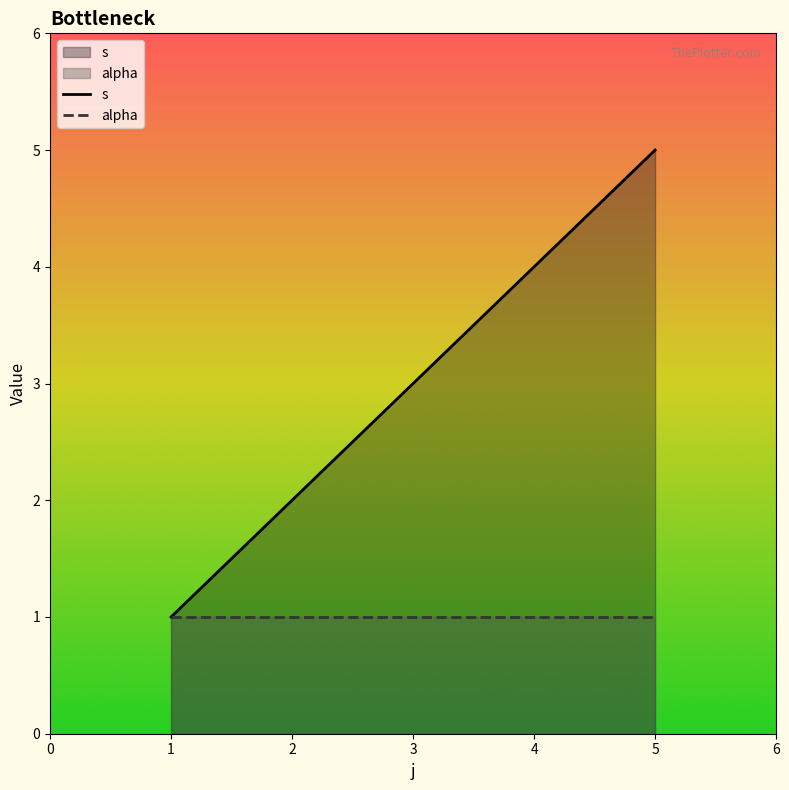

At which category does the chart reach its peak across all series?

5